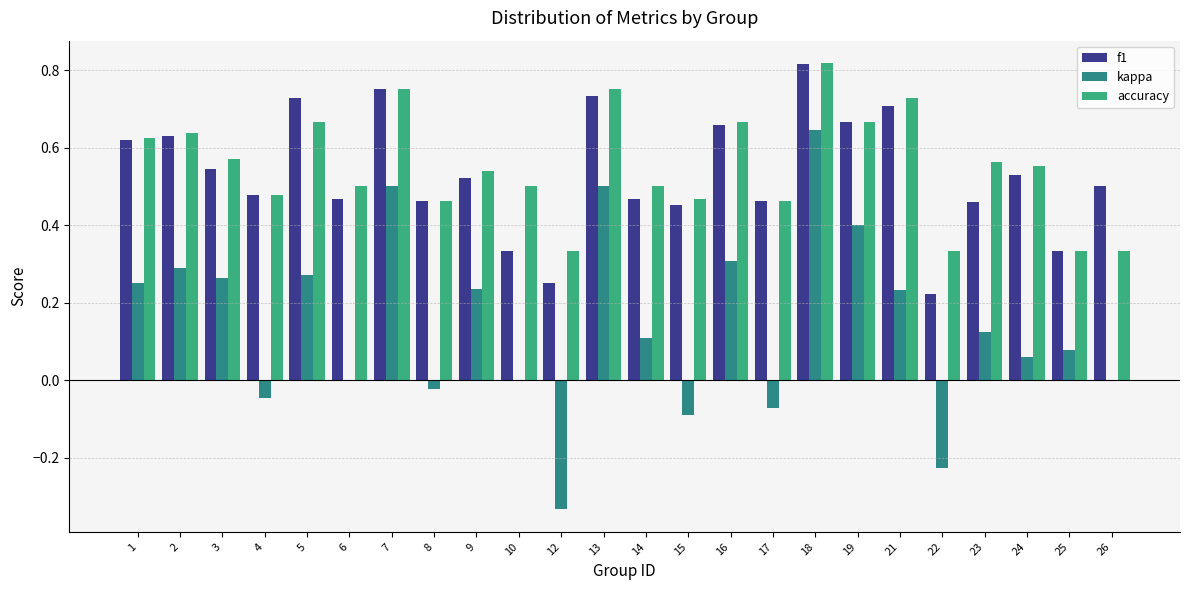

Which series has the largest range (max minus min)?

kappa